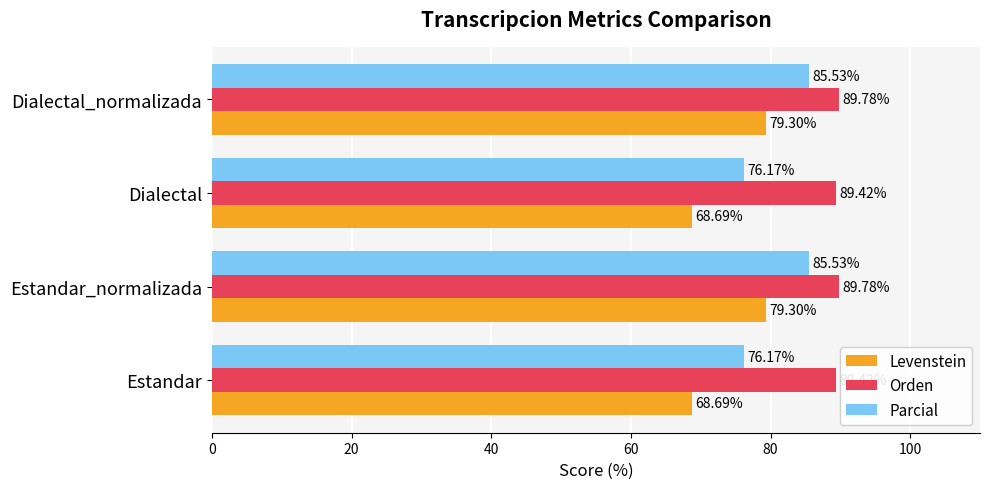

List the series in order of their peak value, highest first.

Orden, Parcial, Levenstein